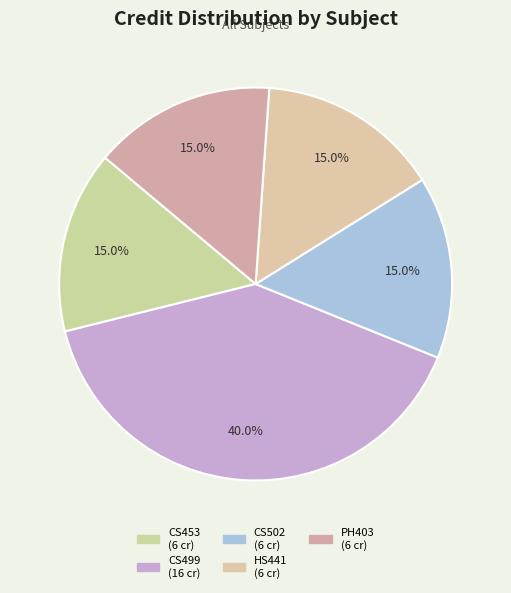

The CS502 slice represents 15% of the pie. True or false?

True